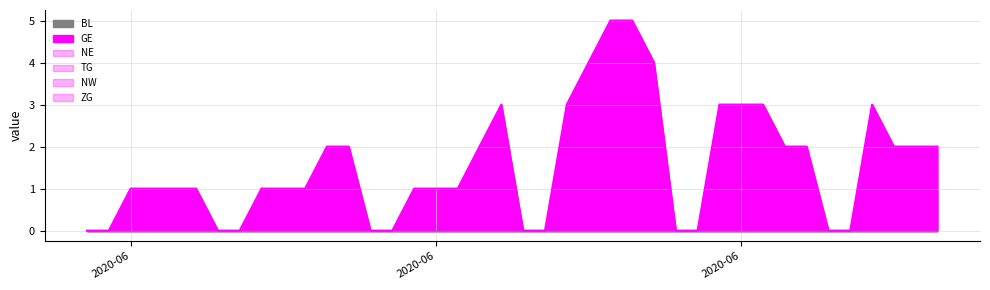

Which series has the largest range (max minus min)?

GE